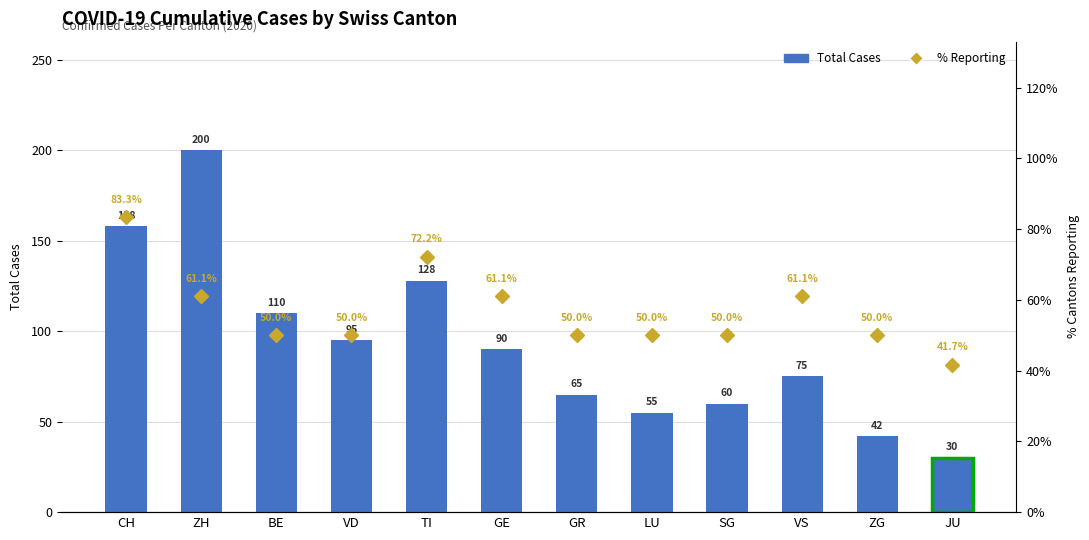

Which series has the largest total across all categories?

Total Cases